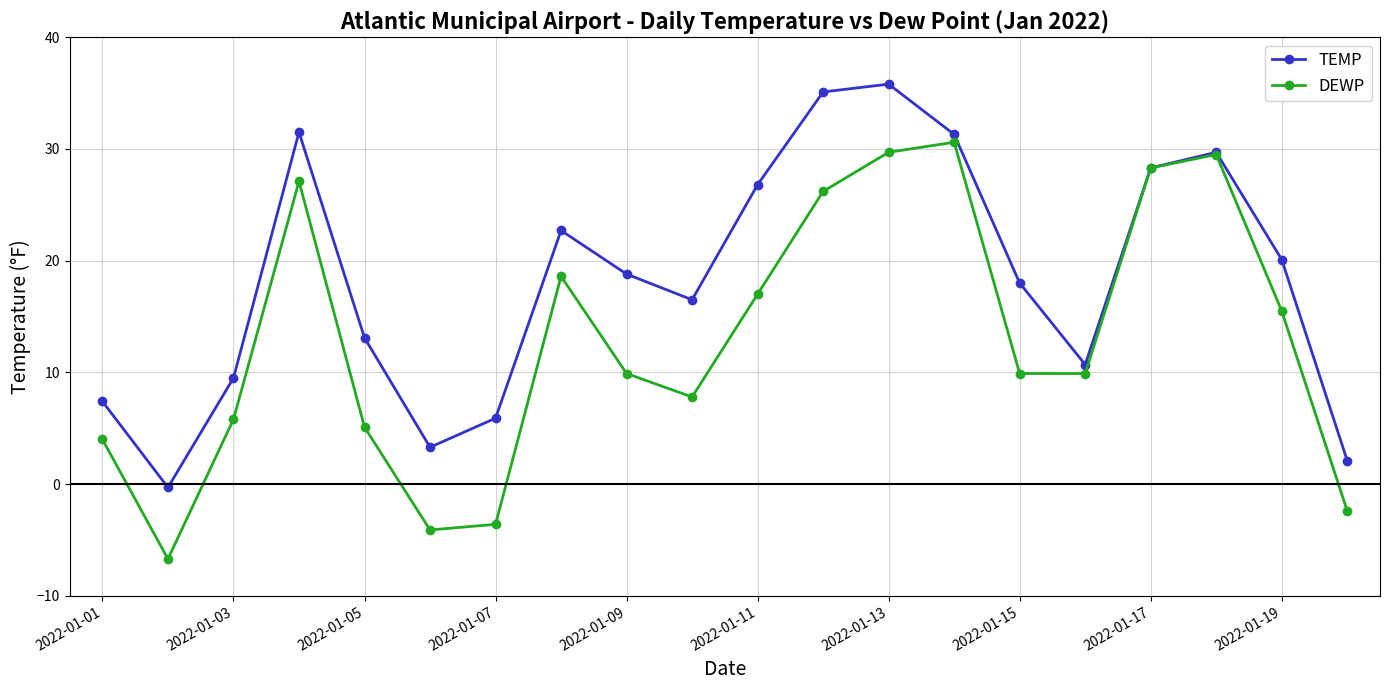

How many data points does each series have?

20